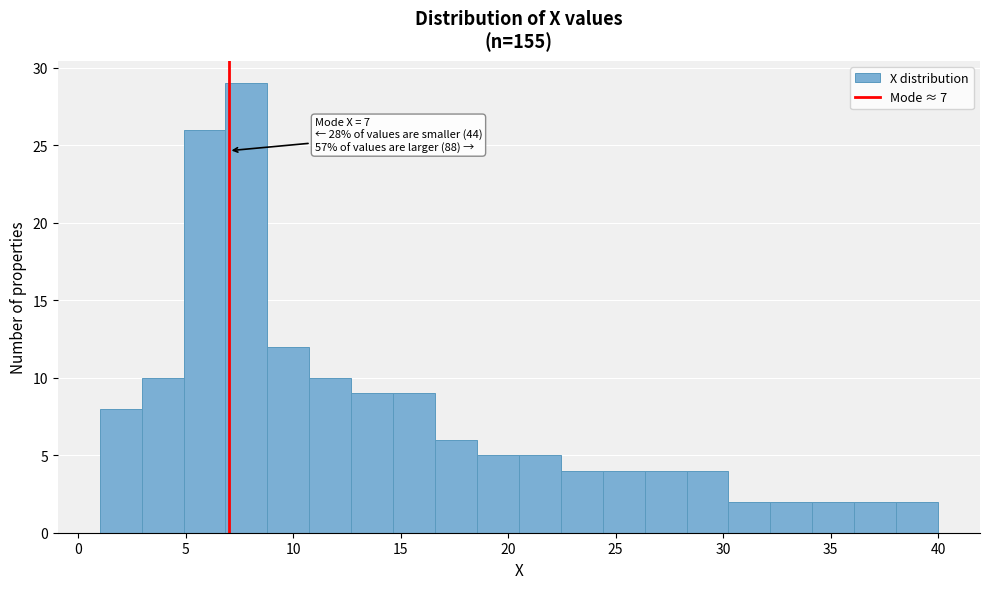

Around what value on the x-axis is the tallest bar? Give the approximate position of its centre, as read against the axis.

8.0